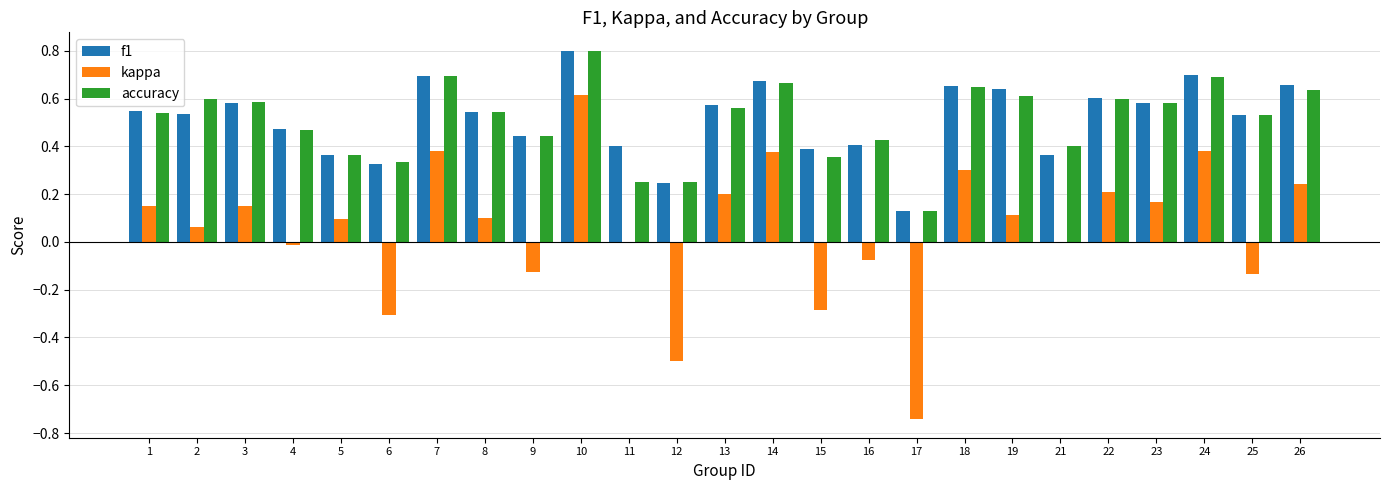

What is the sum of all f1 values?

12.8